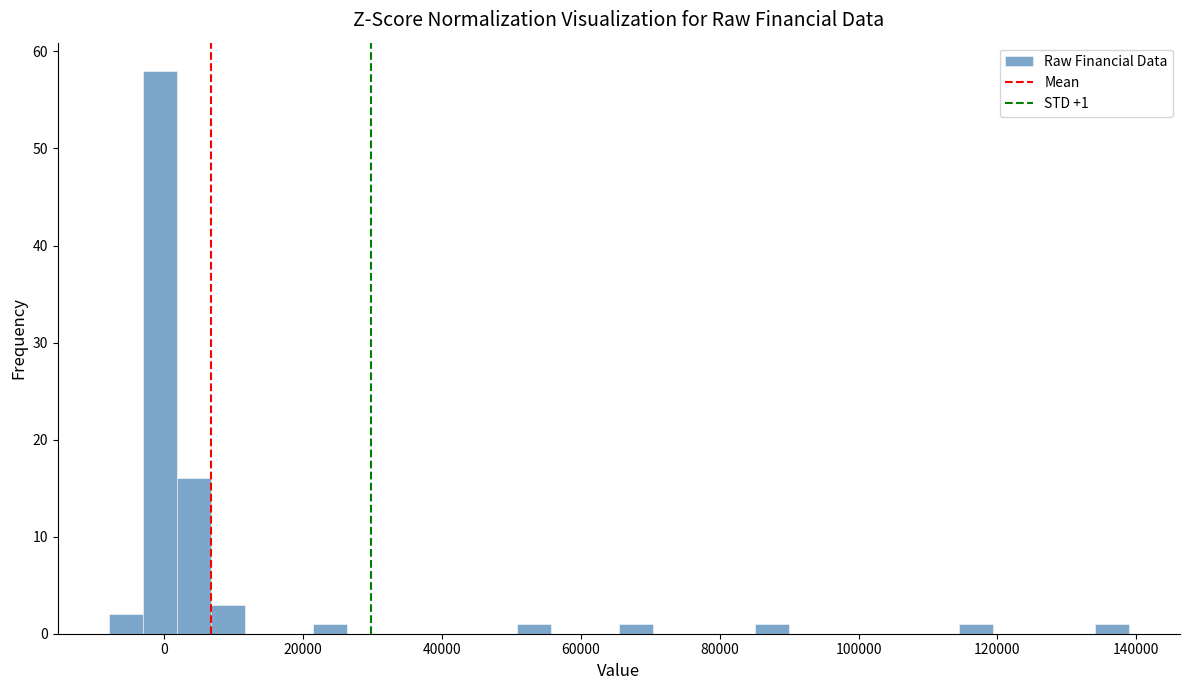

Around what value on the x-axis is the tallest bar? Give the approximate position of its centre, as read against the axis.

0